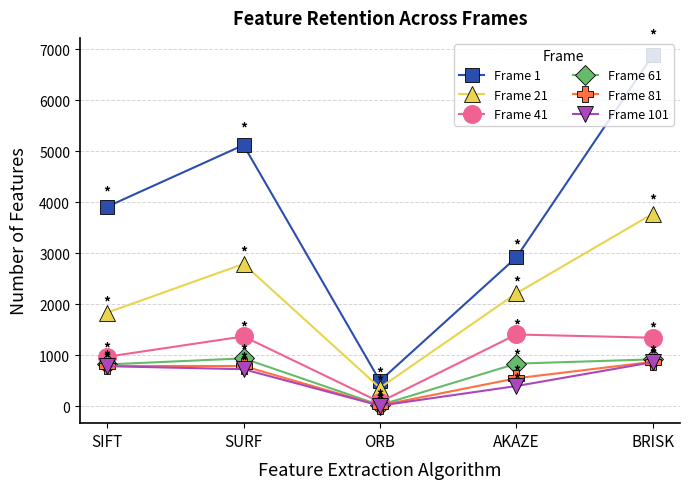

True or false: Frame 61 and Frame 1 intersect in this chart.

False